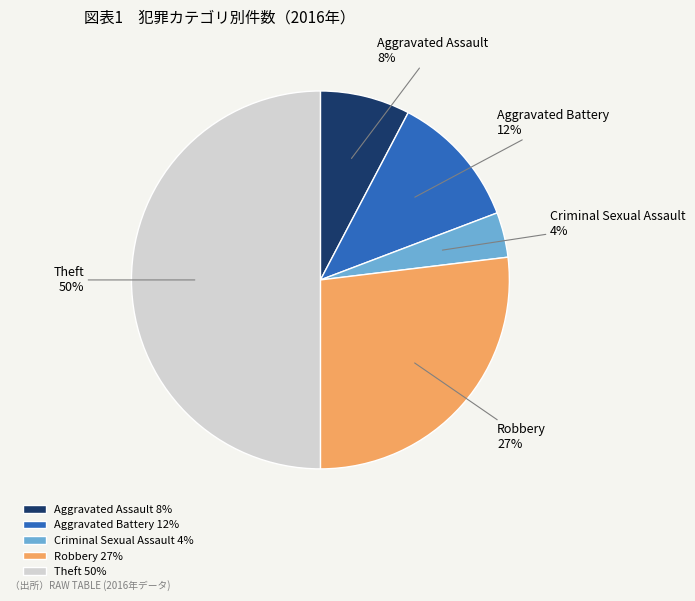

The Robbery slice represents 27% of the pie. True or false?

True